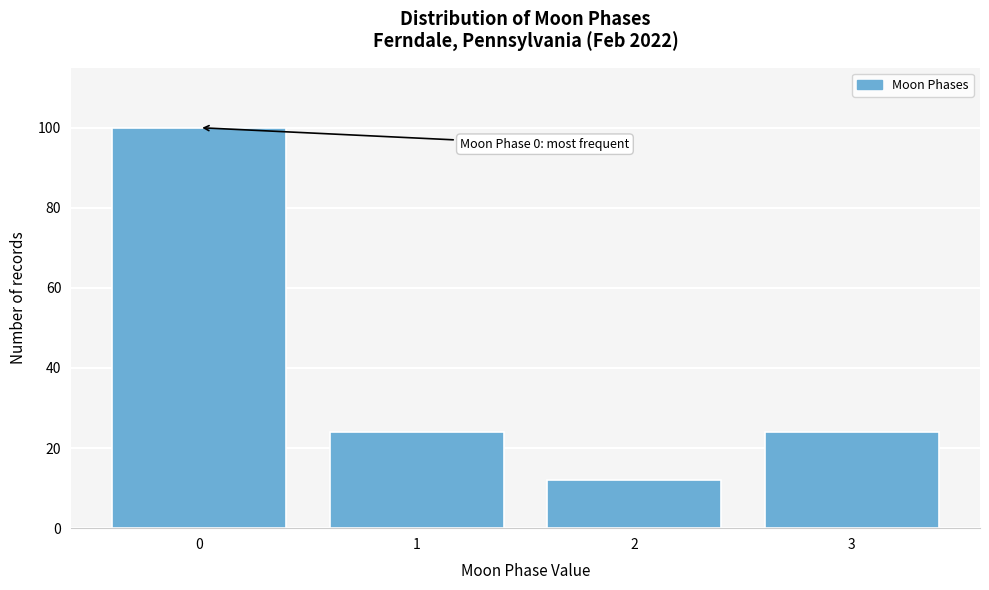

Reading right to left, transcribe all the data shown in this chart.

24	12	24	100